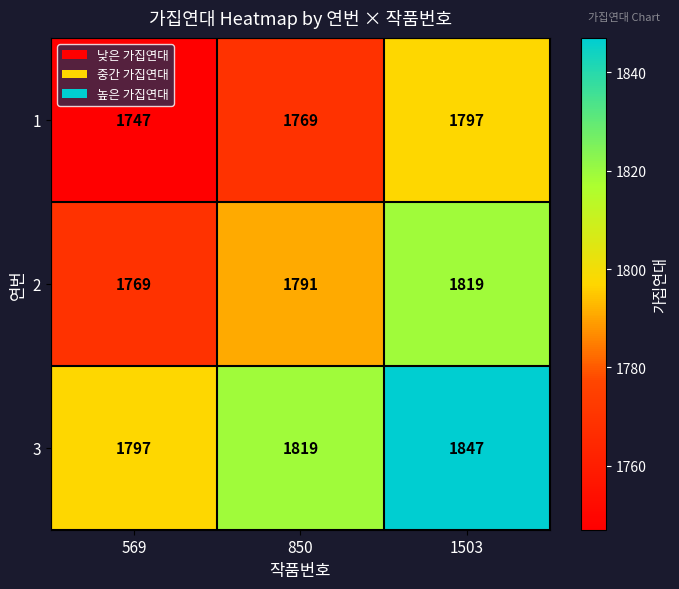

Read the 1 value at 569.

1747